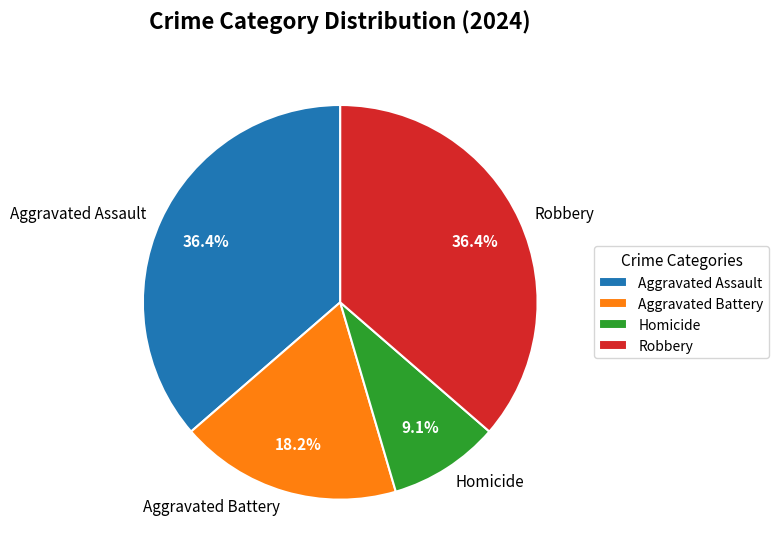

Is there any slice that represents more than half of the pie?

No